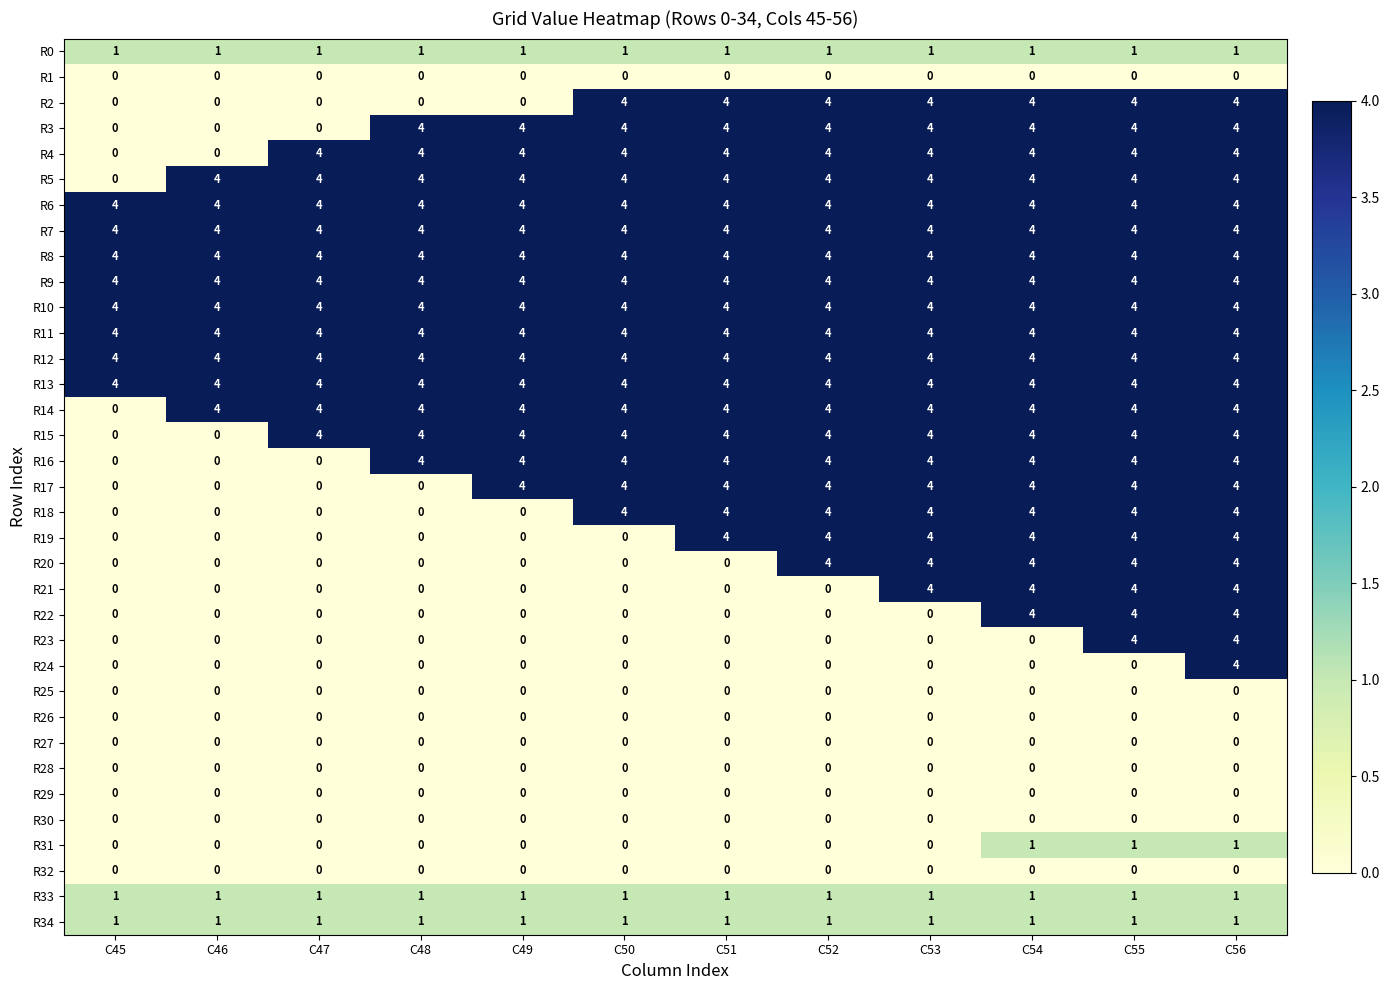

The value of R11 at C46 is 2. True or false?

False